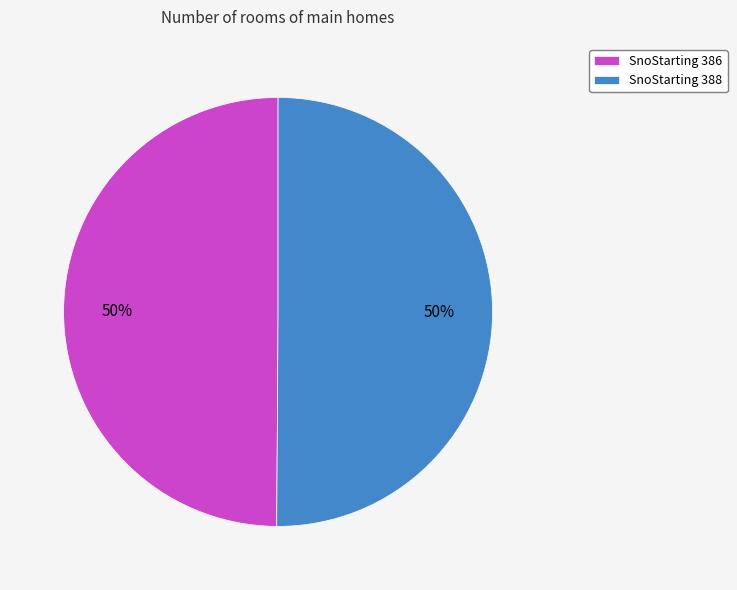

Do SnoStarting 388 and SnoStarting 386 together represent more than half of the pie?

Yes